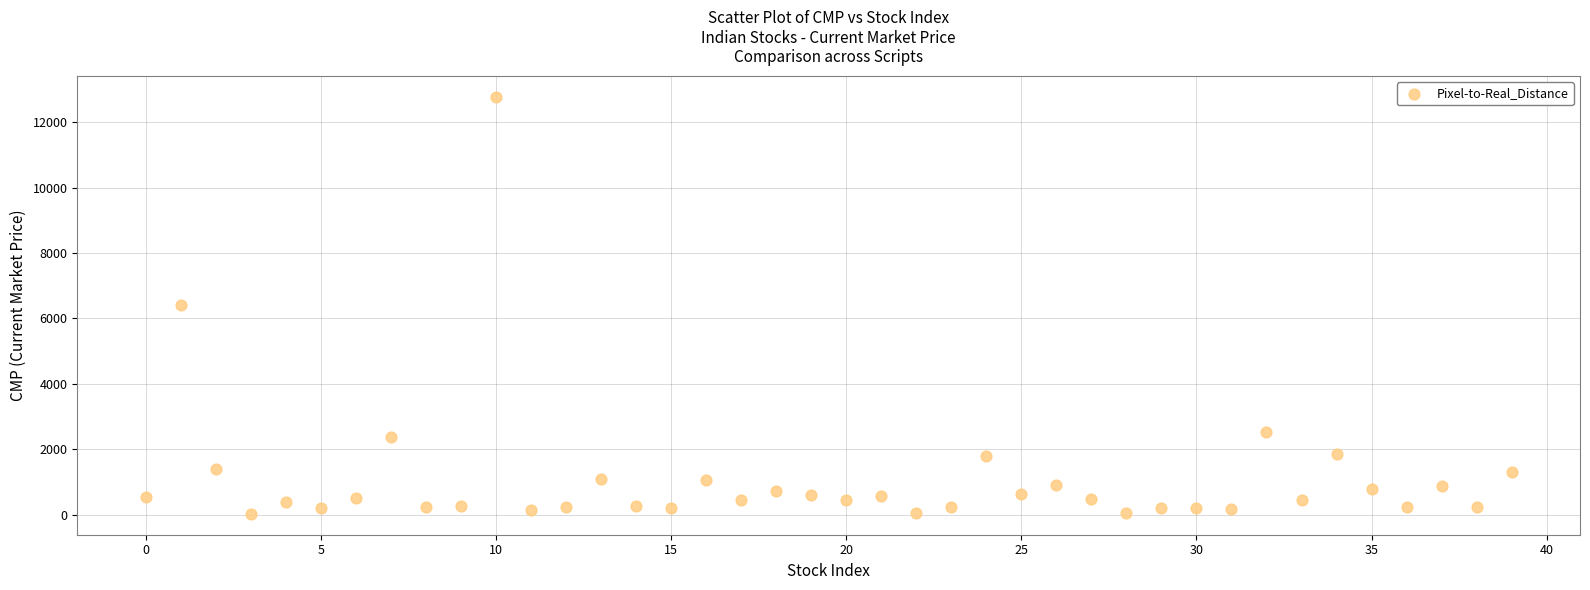

What is the range of Y values (max minus min)?

12750.4